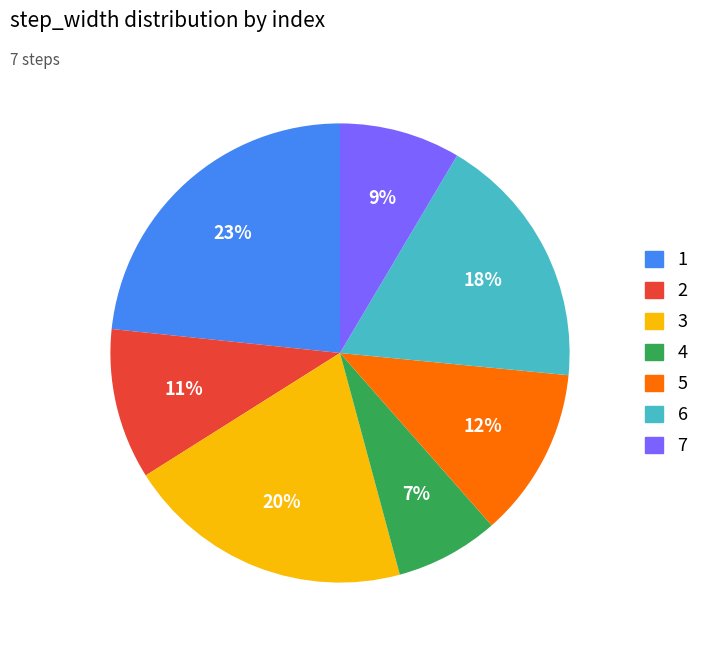

The 6 slice represents 18% of the pie. True or false?

True